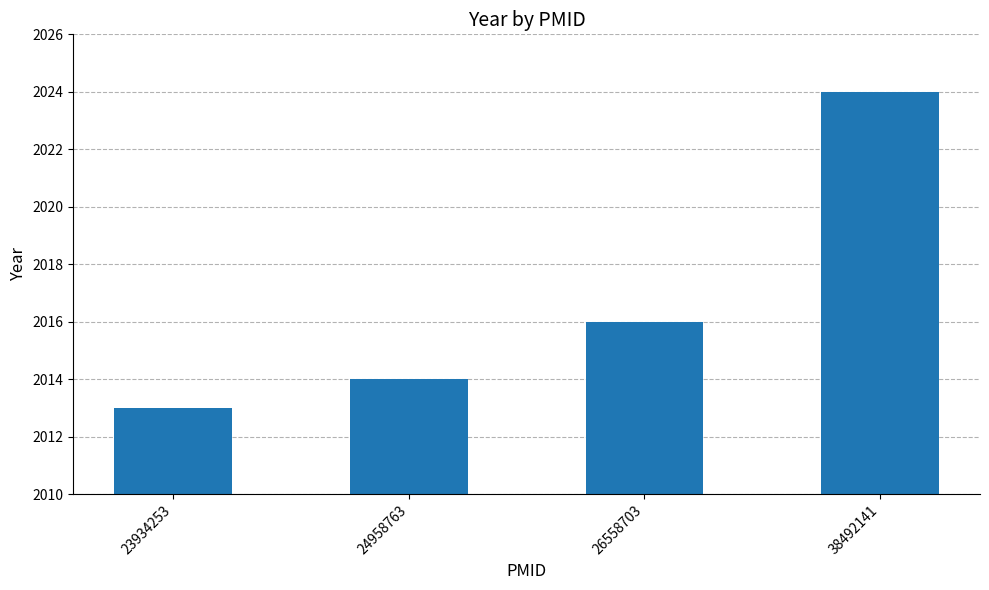

At which category does the chart reach its minimum across all series?

23934253